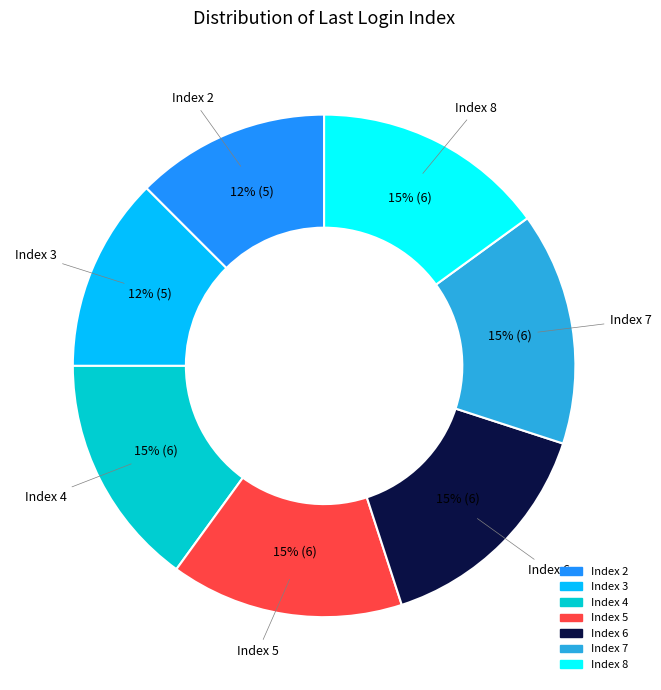

Do Index 5 and Index 8 together represent more than half of the pie?

No